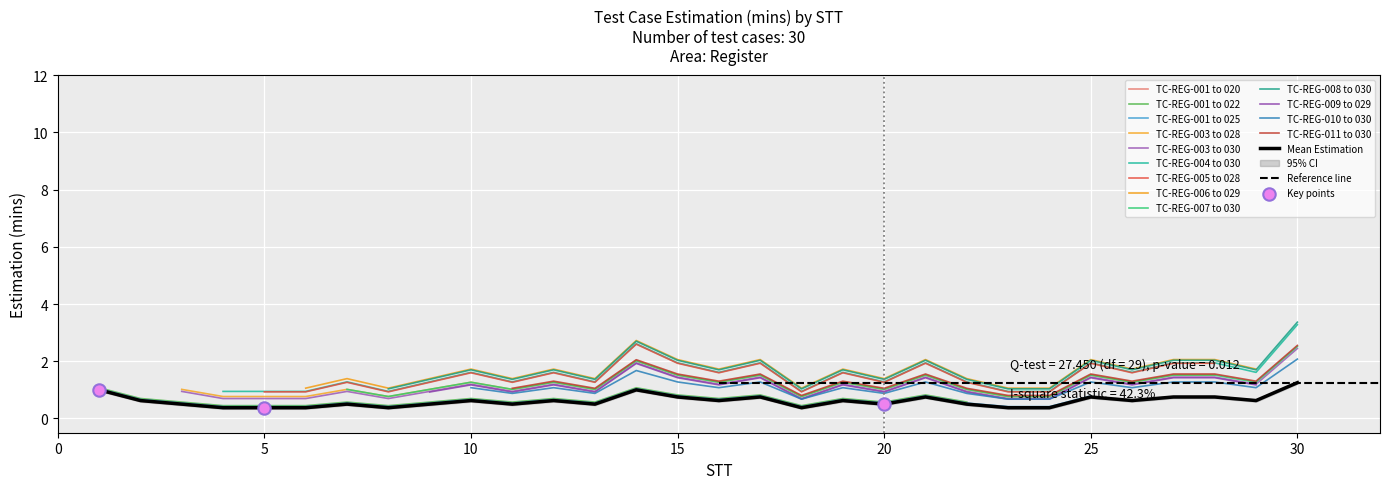

Between 19 and 12, which is larger?

19